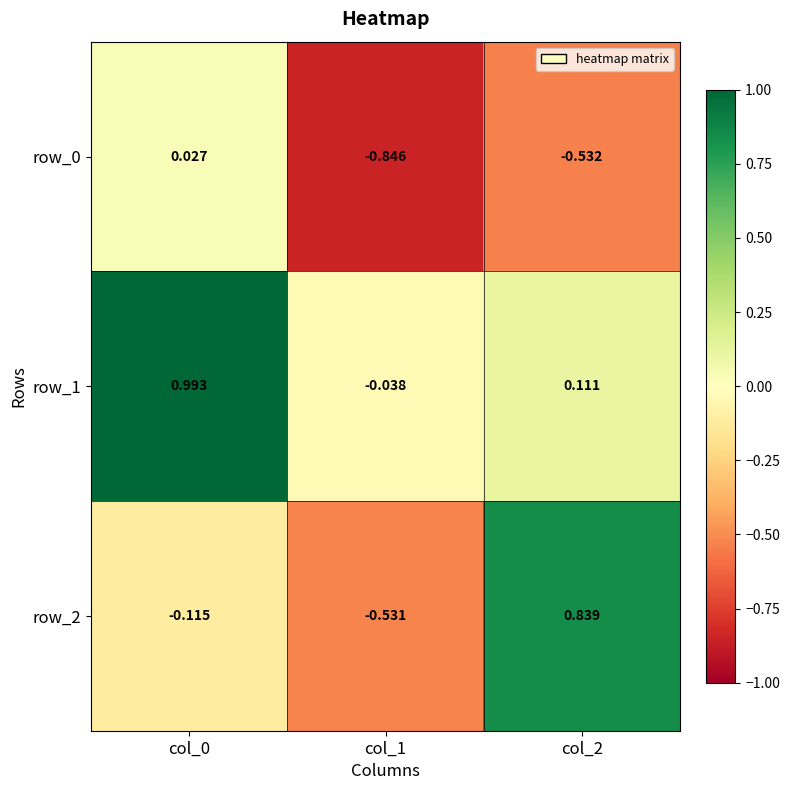

Is the value of row_1 at col_1 greater than the value of row_2 at col_0?

Yes